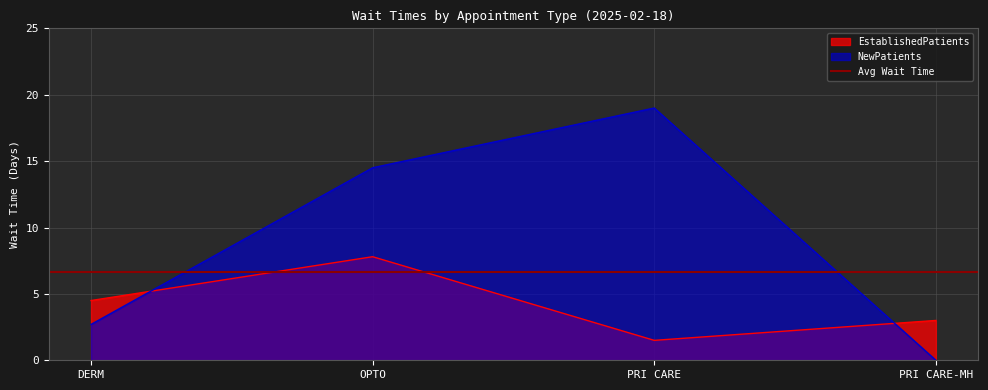

Between which two adjacent categories do EstablishedPatients and NewPatients first intersect?

DERM and OPTO